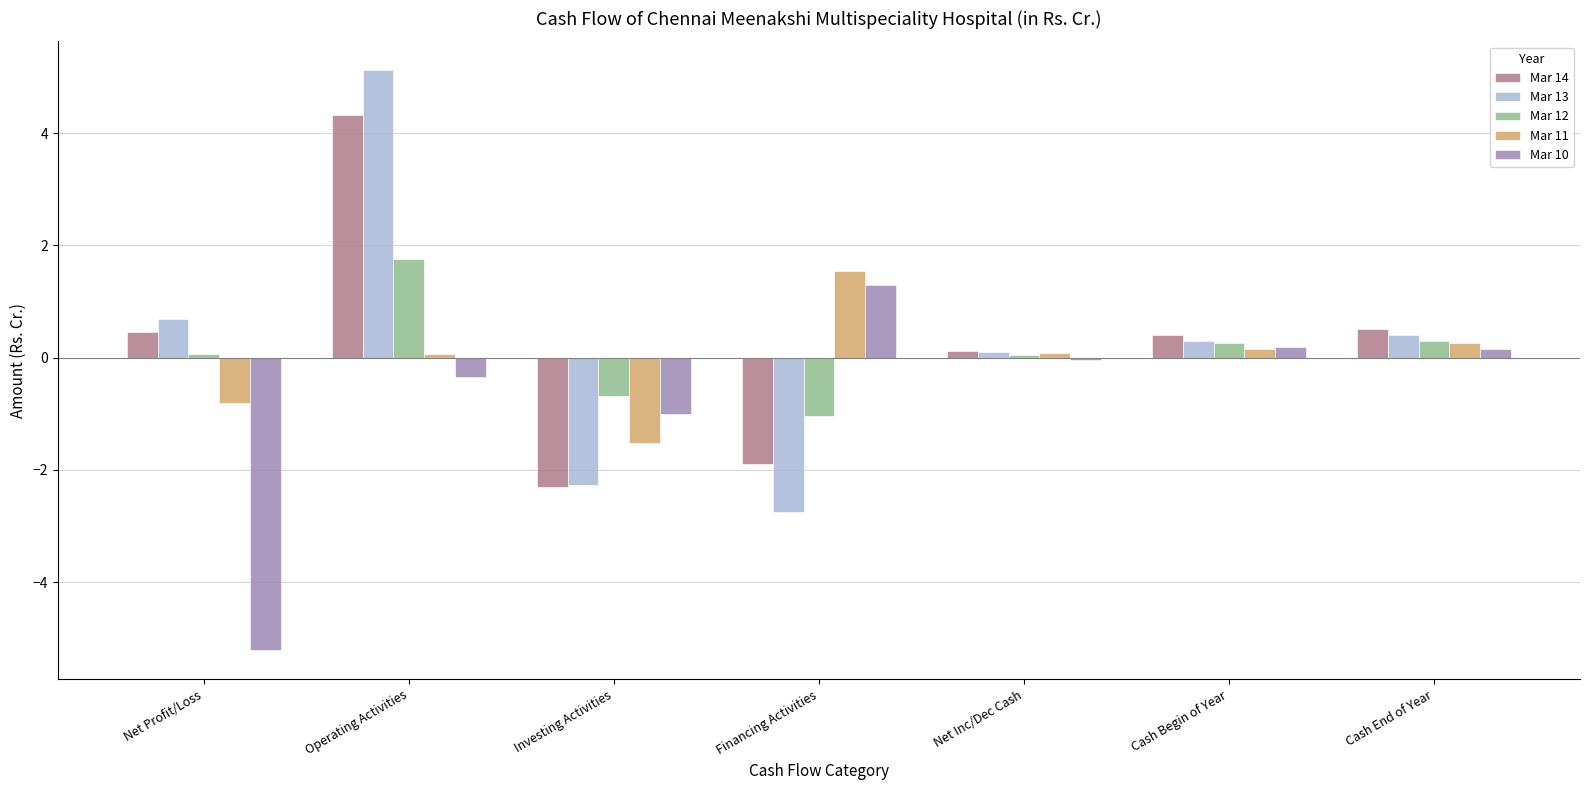

Count the number of data series in this chart.

5